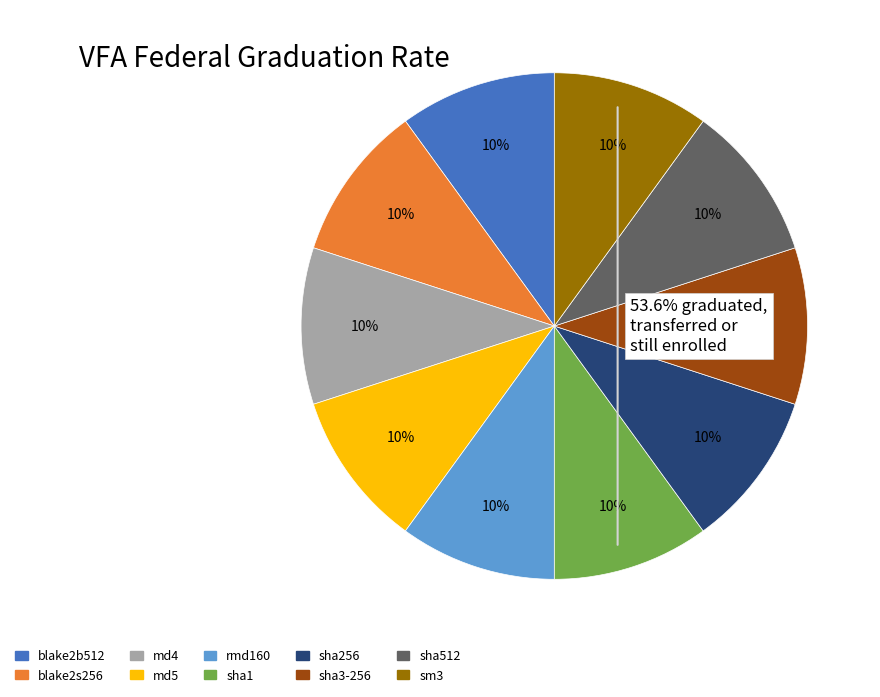

Is the sum of sm3 and blake2s256 greater than half?

No